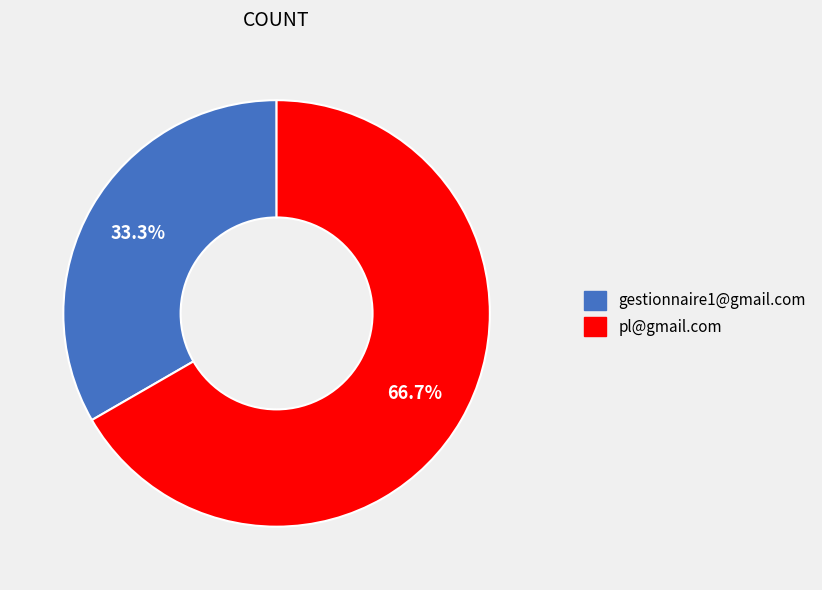

Do gestionnaire1@gmail.com and pl@gmail.com together represent more than half of the pie?

Yes